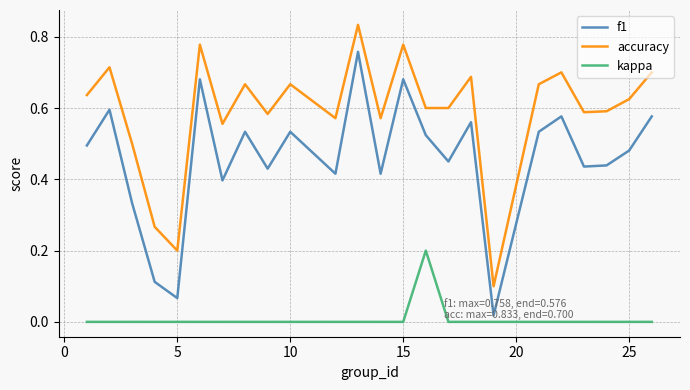

Which series has the largest range (max minus min)?

f1